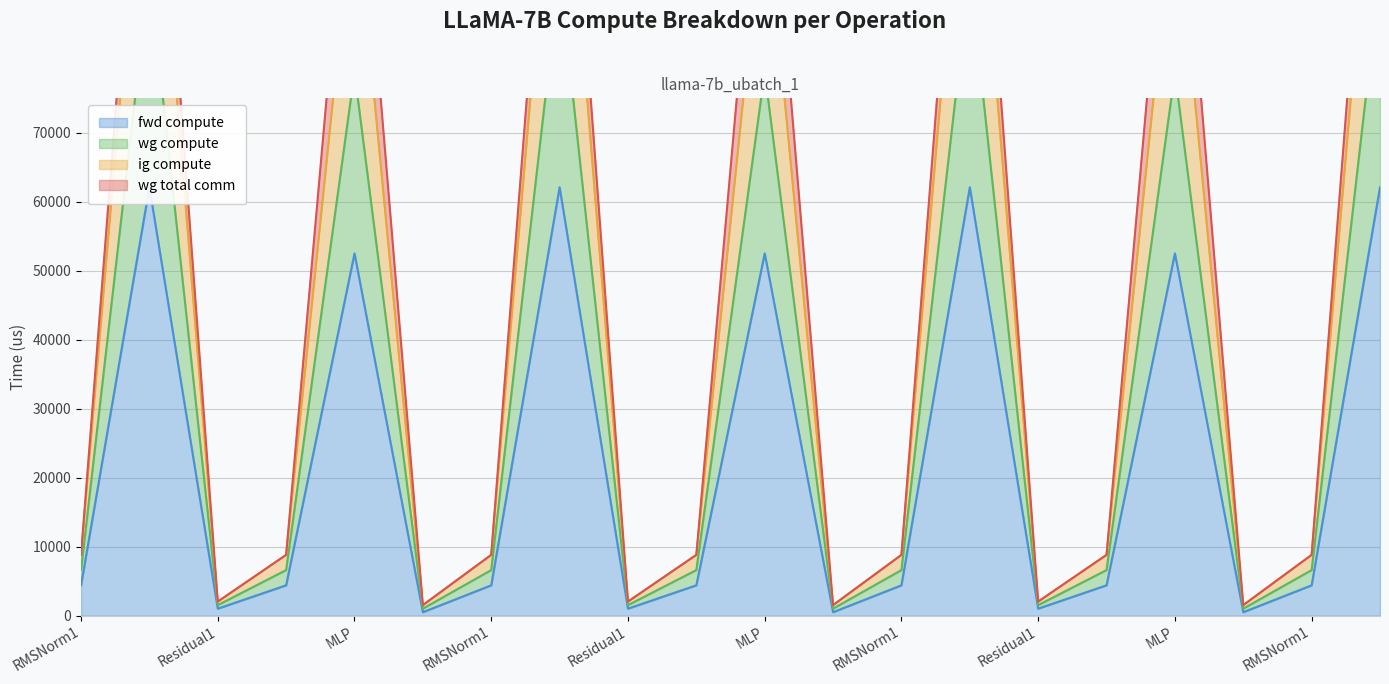

What is the sum of all fwd compute values?

441468.3